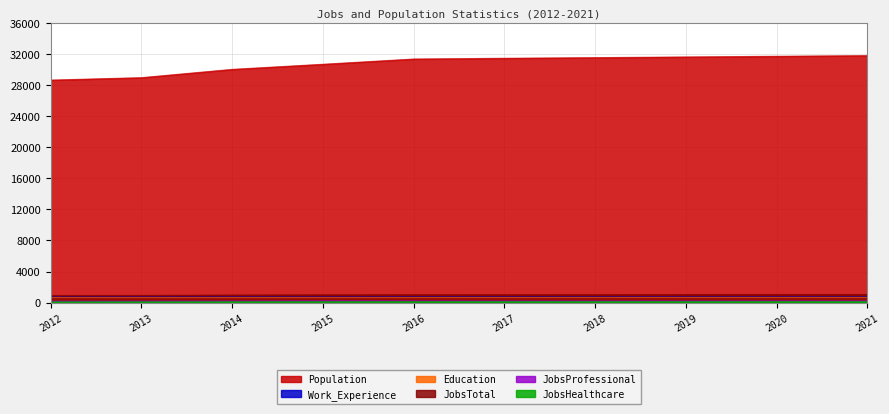

What is the average value of the Population series?

30780